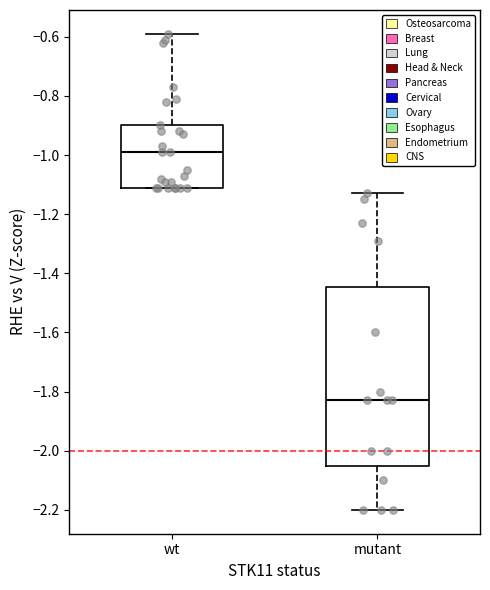

Reading left to right, read every box against the y-axis: the position of its median line, the range the box covers, and the ends of its whiskers. The values are not printed on the chart, so give them approximately, as read against the axis.

wt: median -0.98, box -1.10 to -0.90, whiskers -1.10 to -0.58
mutant: median -1.82, box -2.04 to -1.44, whiskers -2.20 to -1.12